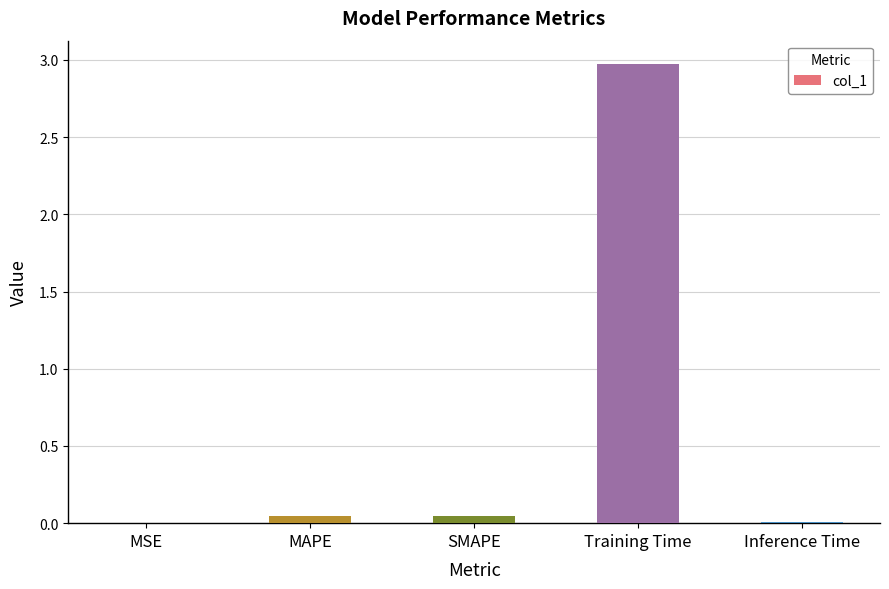

Which category has the highest value across all series?

Training Time